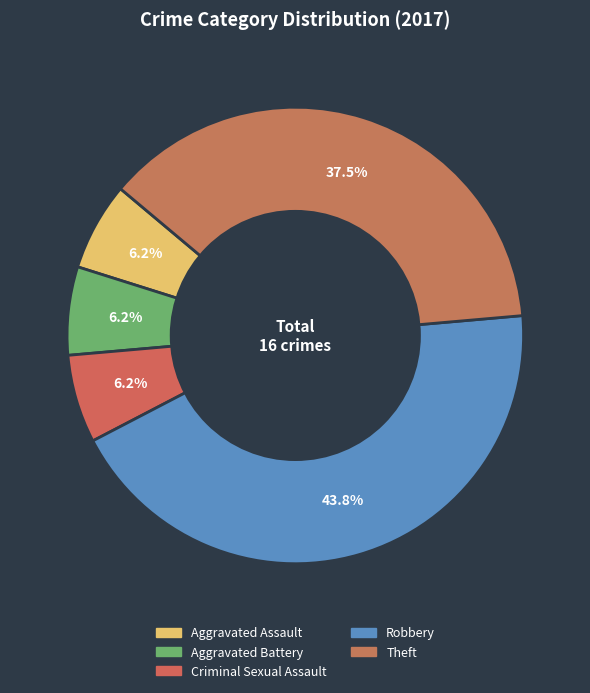

Does any single category account for the majority?

No